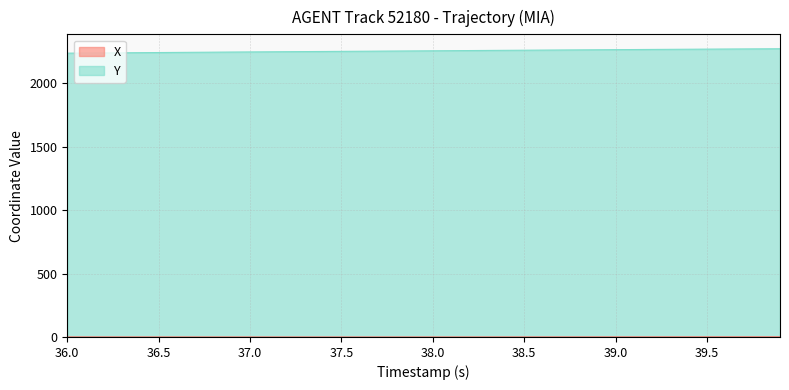

What is the maximum value shown in the chart?

2271.2